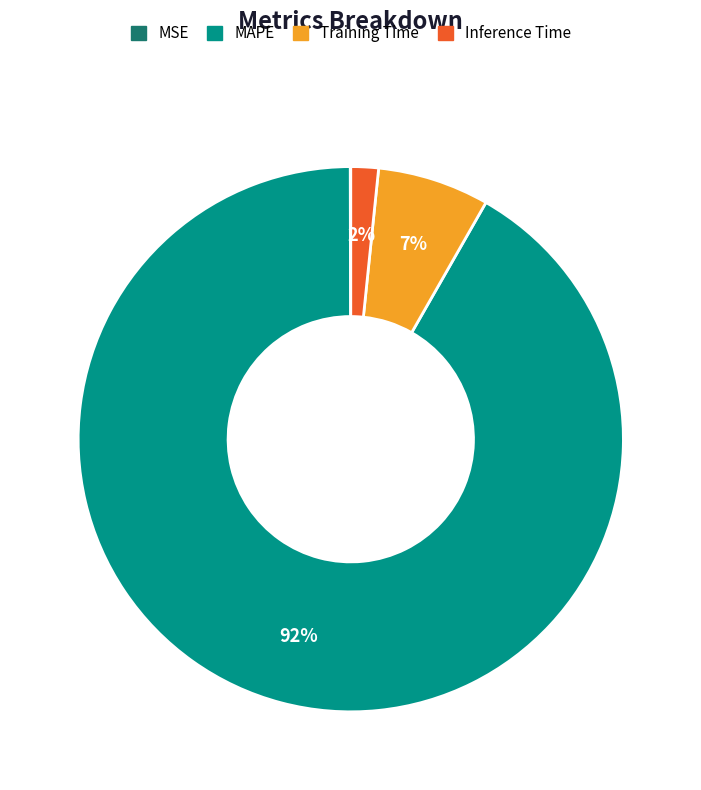

Which category has the biggest portion of the pie?

MAPE